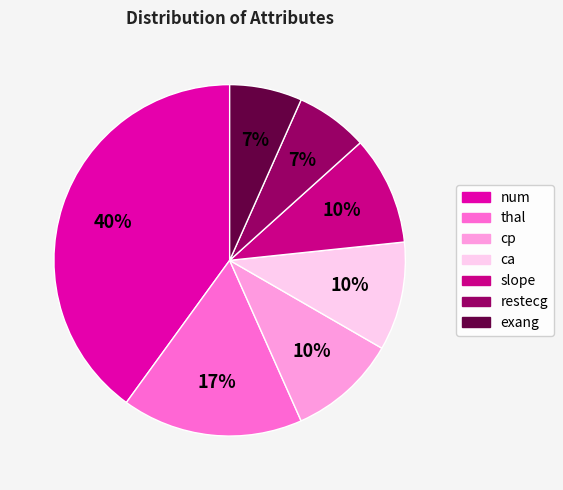

Which has a higher value, num or exang?

num